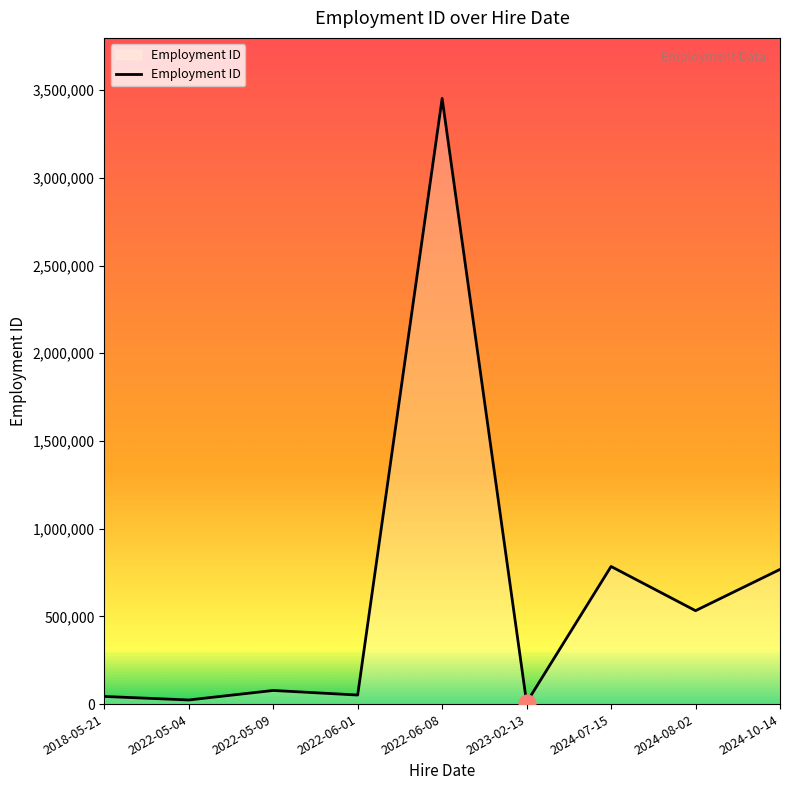

At which category does the chart reach its peak across all series?

2022-06-08